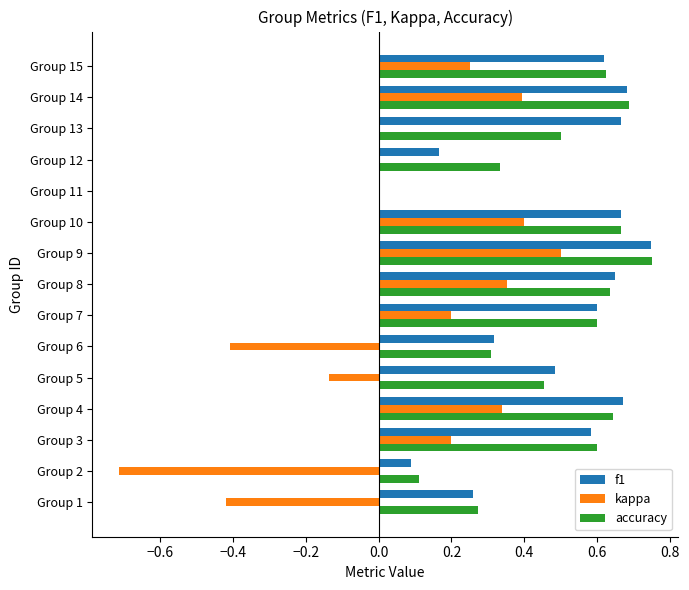

True or false: f1 has a value of 0.9 at Group 14.

False